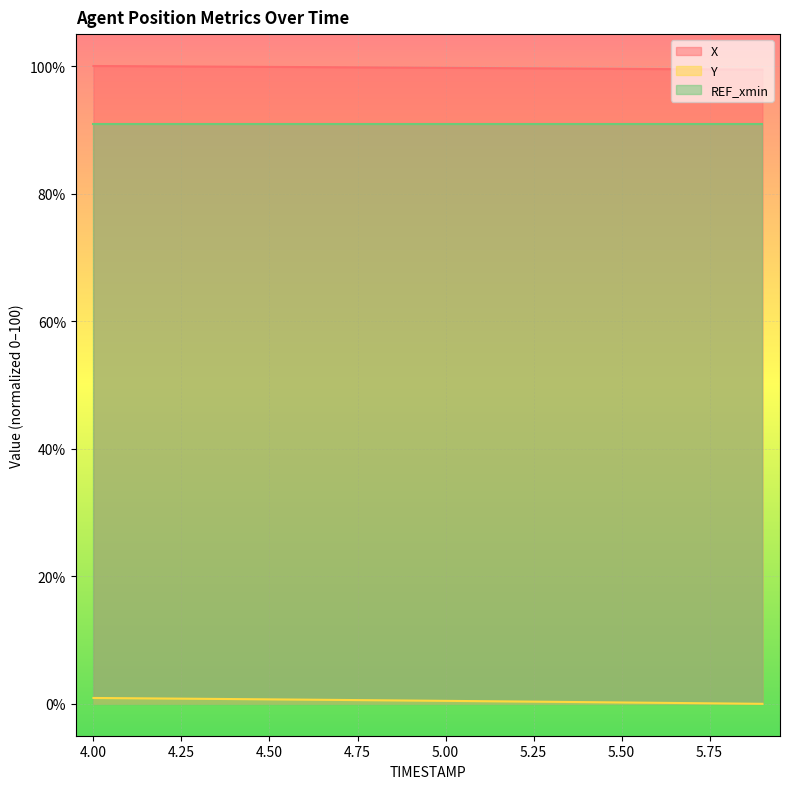

At which label is X closest to 99?

5.9